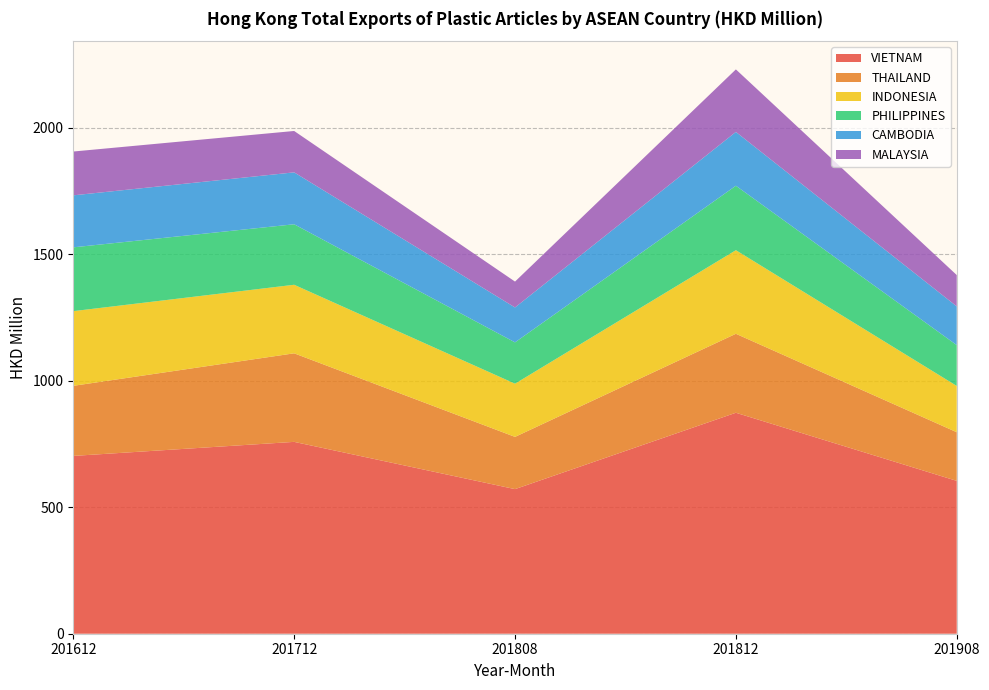

Reading left to right, list all the values displayed in this chart.

VIETNAM: 201612=702.9	201712=758.4	201808=571.6	201812=873.5	201908=604.3
THAILAND: 201612=277.1	201712=350.1	201808=206.5	201812=312.2	201908=192.4
INDONESIA: 201612=295.2	201712=271.0	201808=210.3	201812=330.4	201908=182.9
PHILIPPINES: 201612=252.2	201712=239.2	201808=163.4	201812=254.9	201908=161.4
CAMBODIA: 201612=205.6	201712=205.2	201808=138.0	201812=212.7	201908=153.1
MALAYSIA: 201612=173.2	201712=163.6	201808=102.3	201812=247.2	201908=123.8